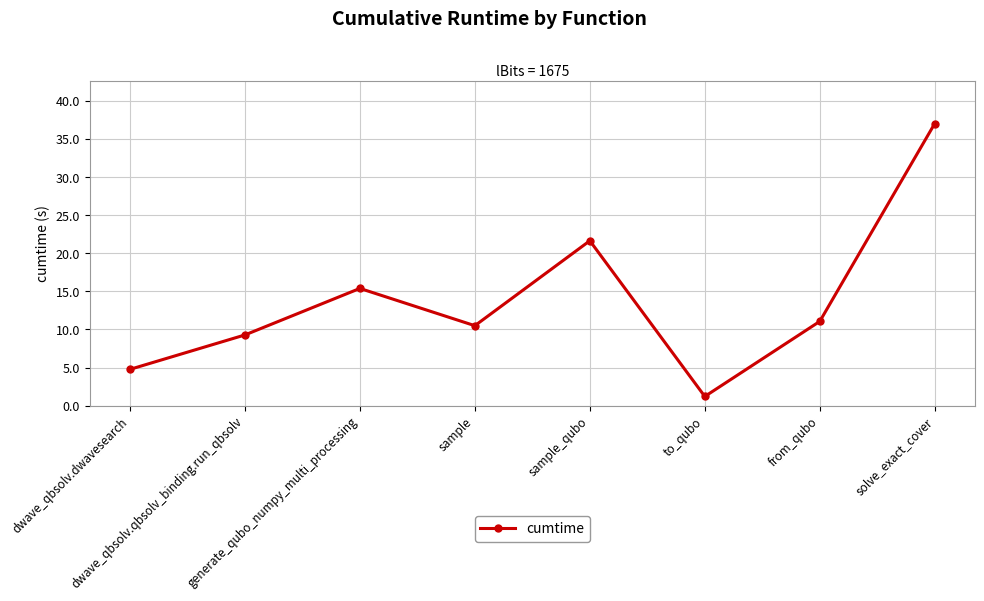

How many interior local valleys (lower than both neighbors) does the data have?

2